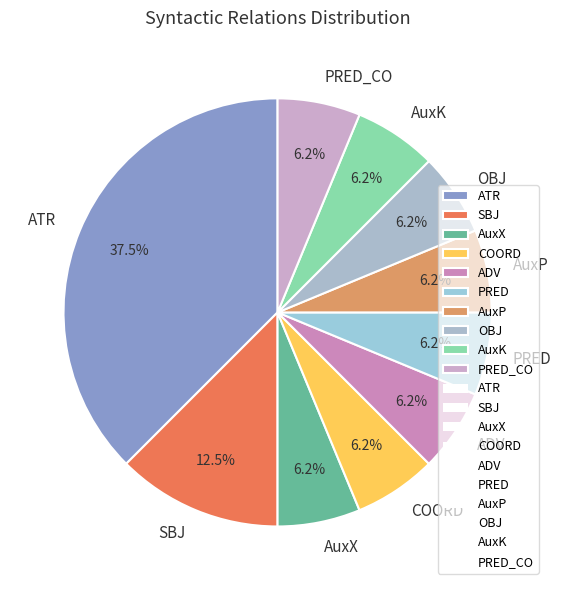

What is the largest slice in the pie chart?

ATR